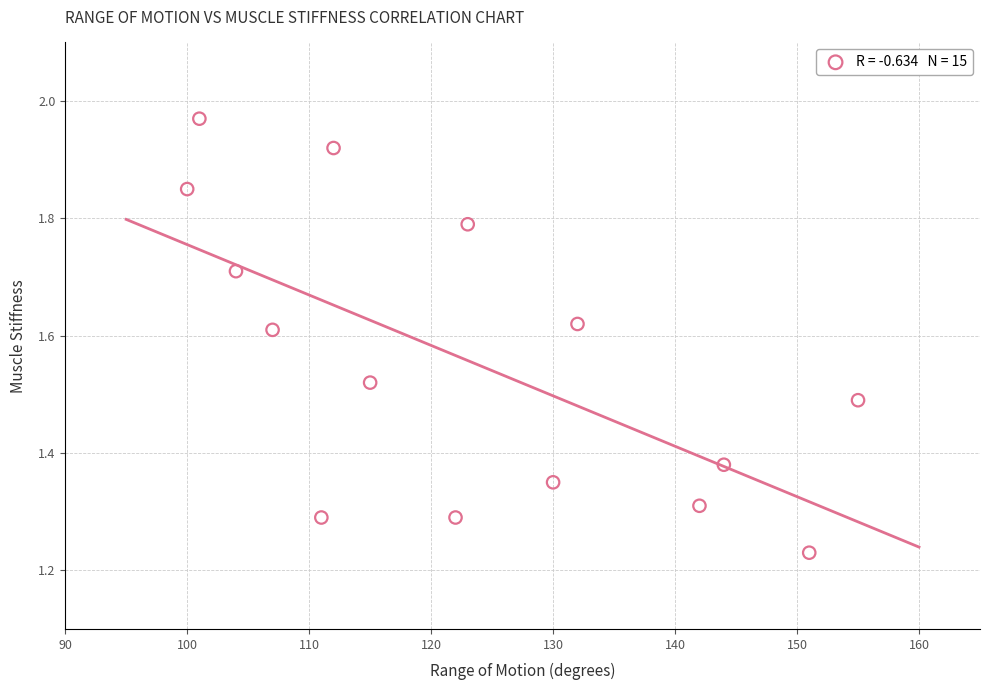

What is the range of Y values (max minus min)?

0.7